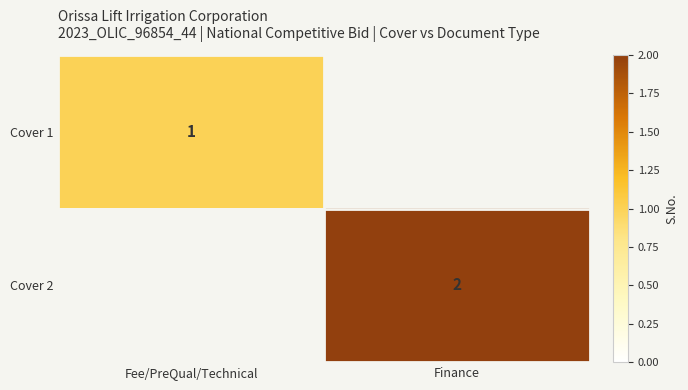

Which has a higher value, Fee/PreQual/Technical or Finance?

Finance